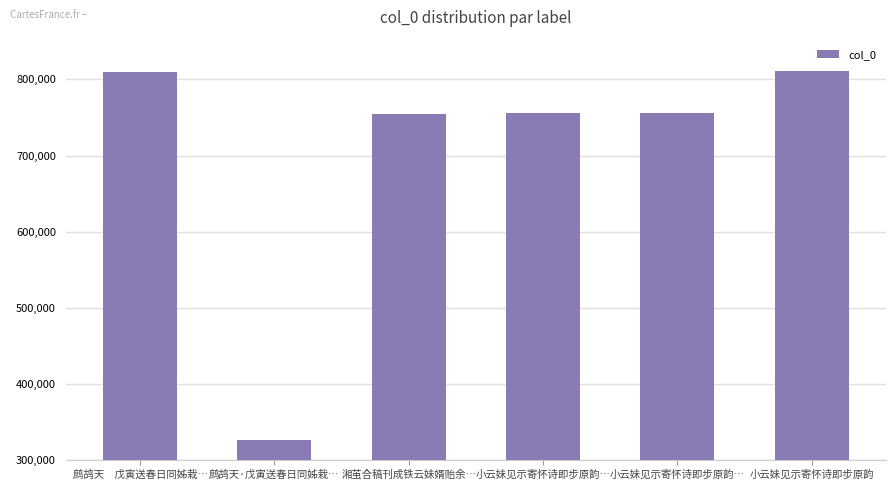

List the labels in order of value, largest first.

小云妹见示寄怀诗即步原韵, 鹧鸪天　戊寅送春日同姊栽…, 小云妹见示寄怀诗即步原韵…, 小云妹见示寄怀诗即步原韵…, 湘茧合稿刊成铁云妹婿贻余…, 鹧鸪天·戊寅送春日同姊栽…